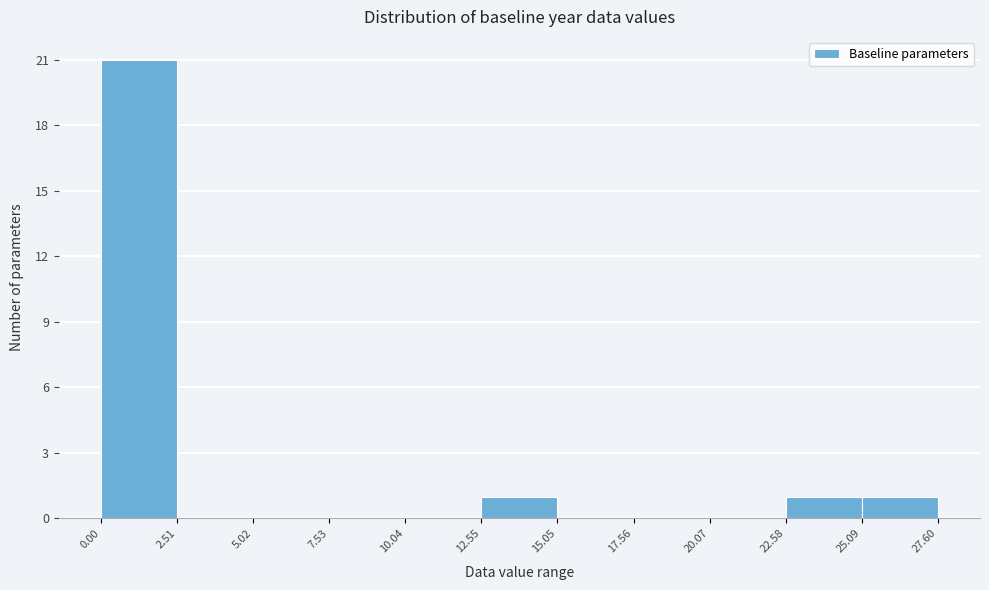

What is the height of the bar covering 0.00 to 2.51 on the x-axis? The values are not printed on the chart, so give them approximately, as read against the axis.

21